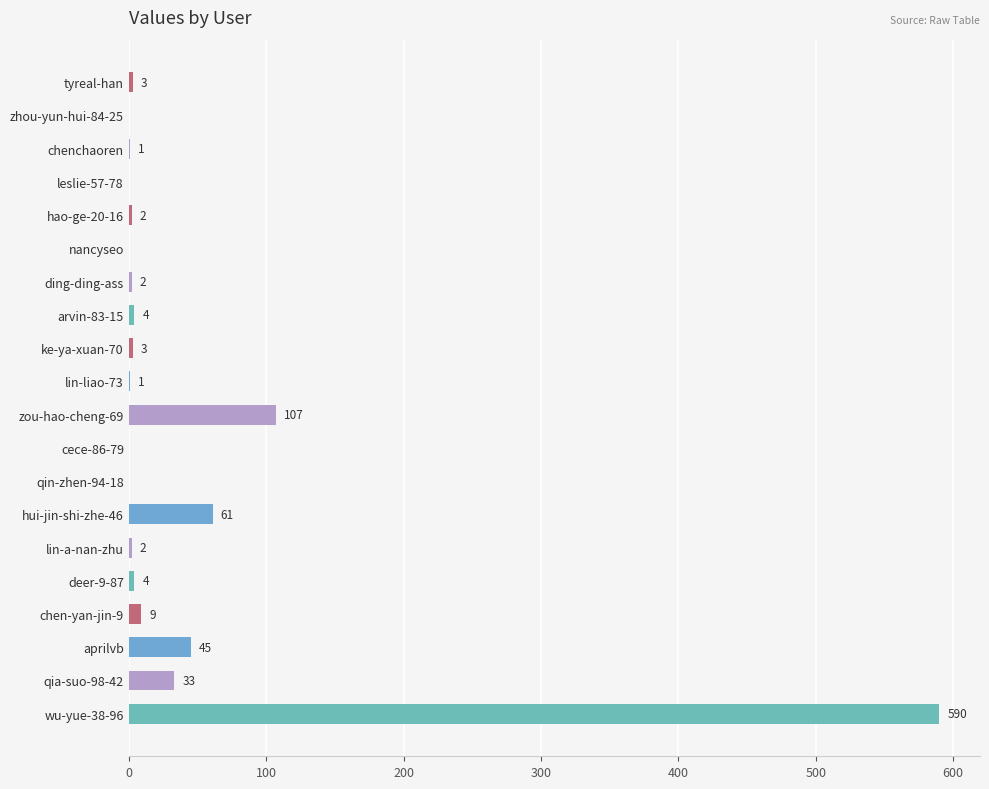

The value at leslie-57-78 is 0. True or false?

True